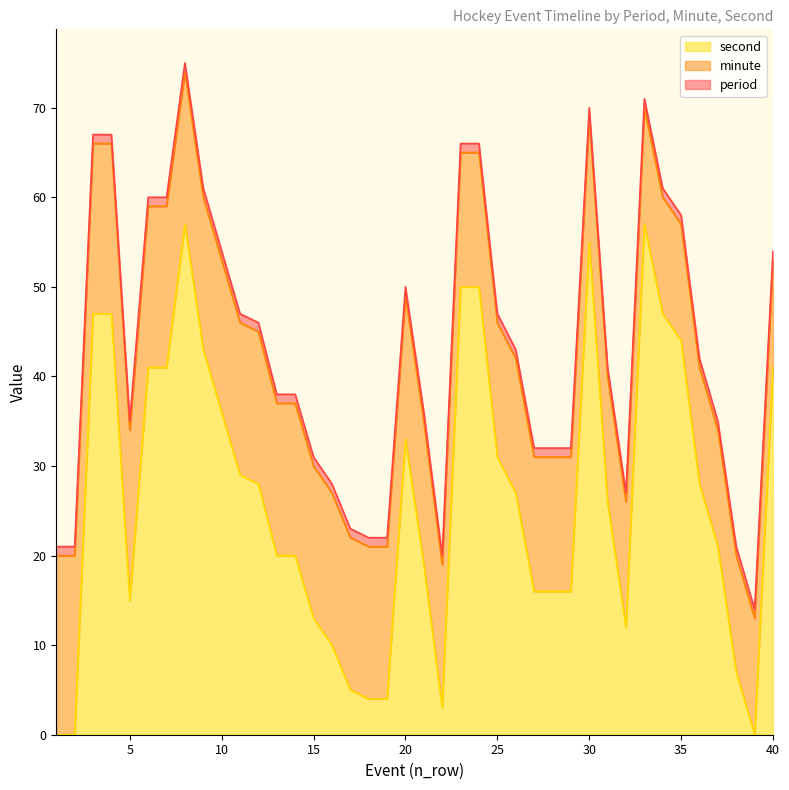

What is the spread (max minus min) of values at 2?

20